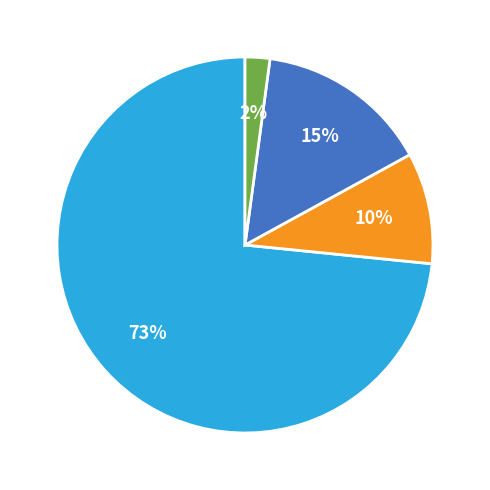

Is there any slice that represents more than half of the pie?

Yes